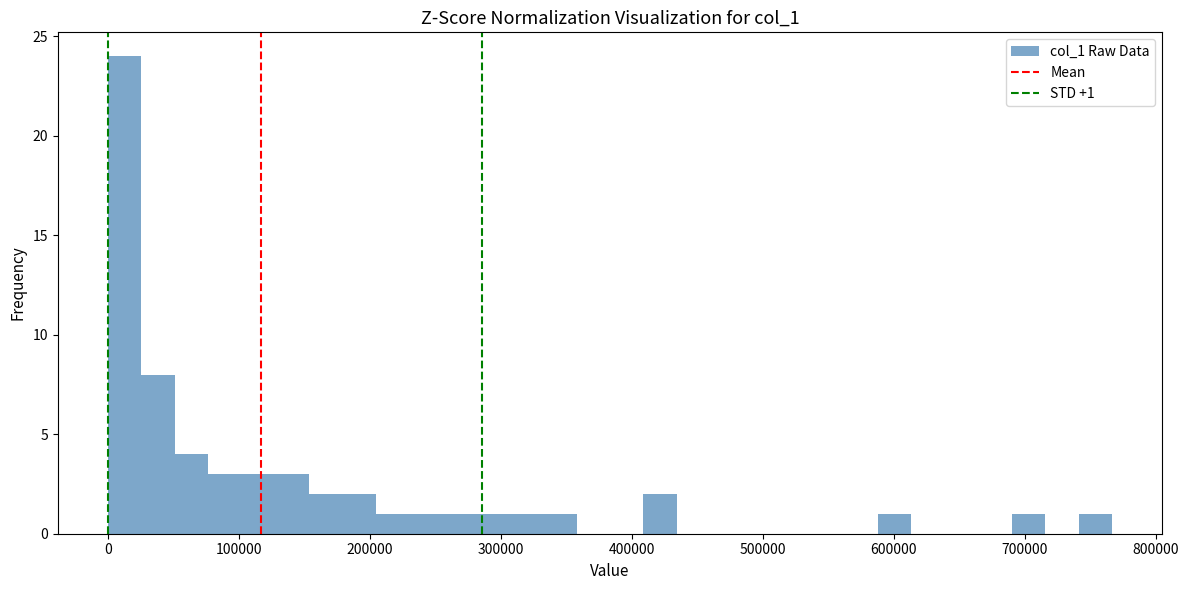

Around what value on the x-axis is the tallest bar? Give the approximate position of its centre, as read against the axis.

10000